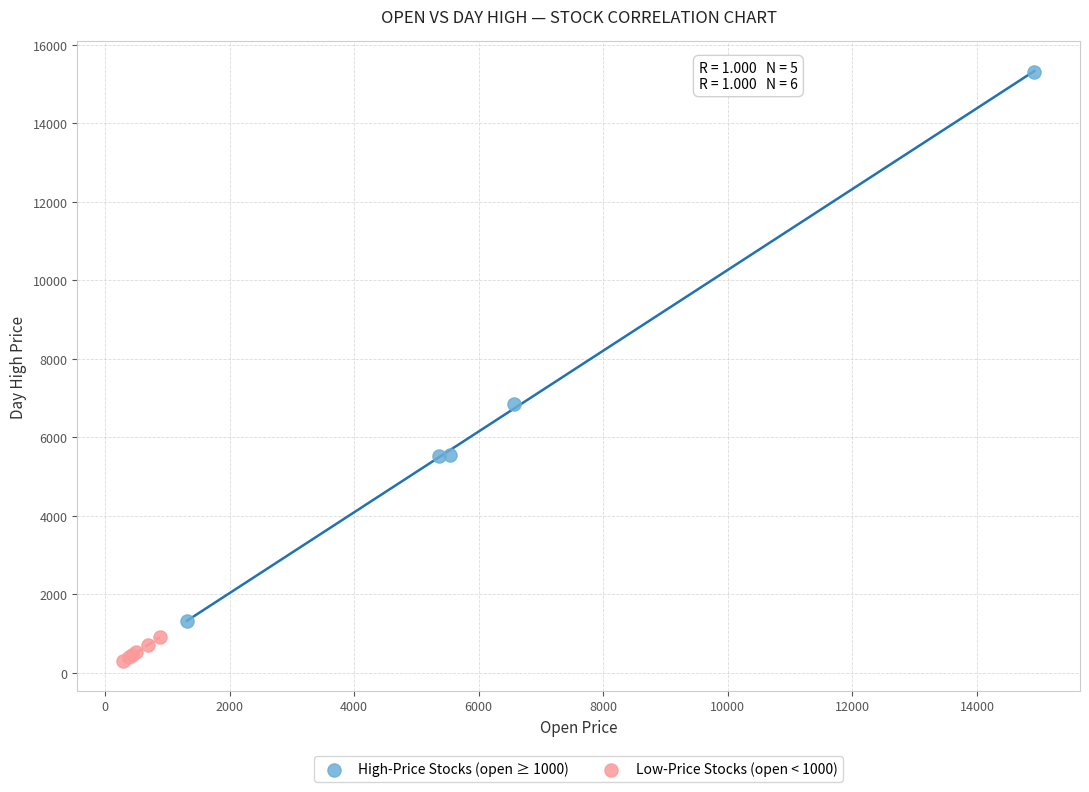

Which series reaches the minimum Y coordinate?

Low-Price Stocks (open < 1000)